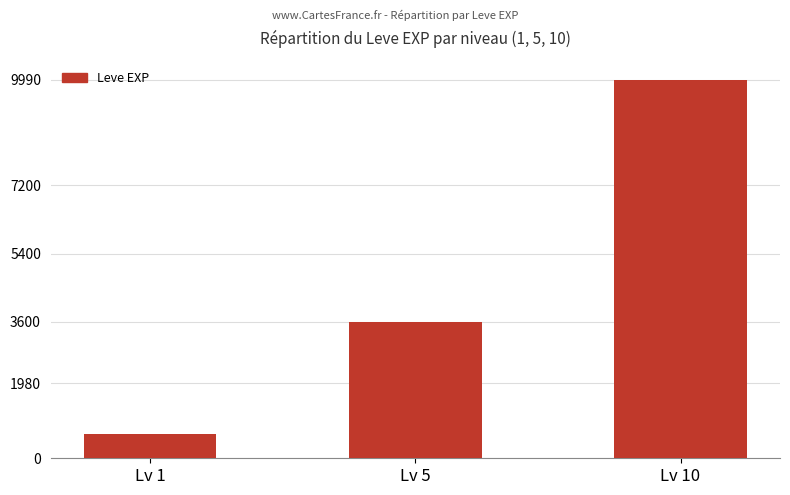

List the labels in order of value, largest first.

Lv 10, Lv 5, Lv 1